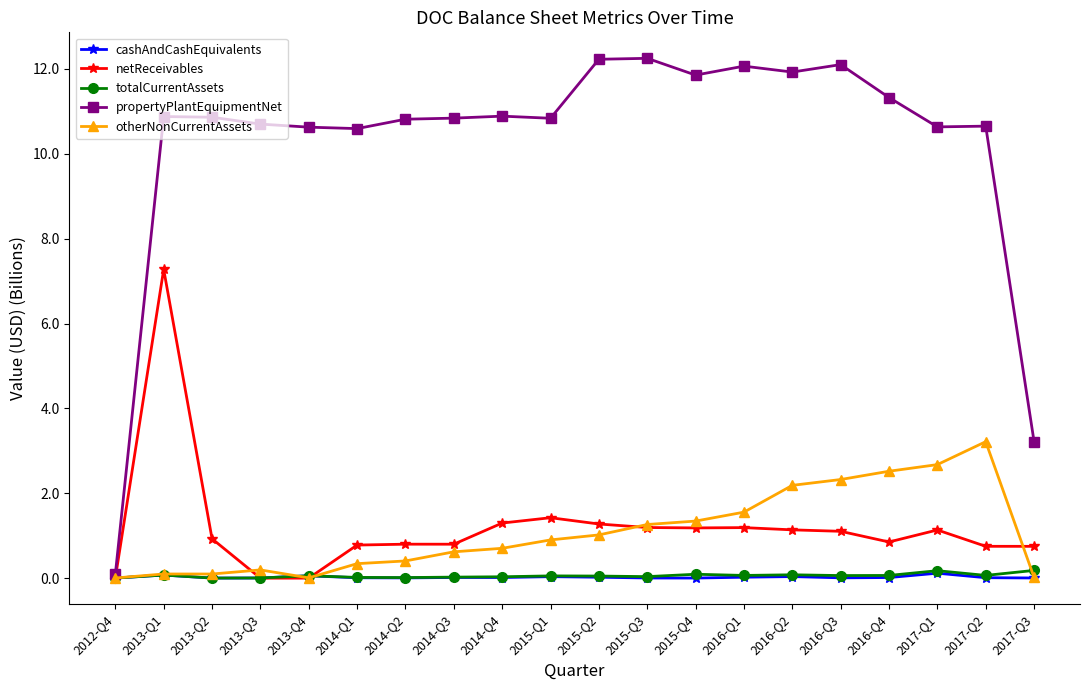

What is the label of the 11th point from the right?

2015-Q1